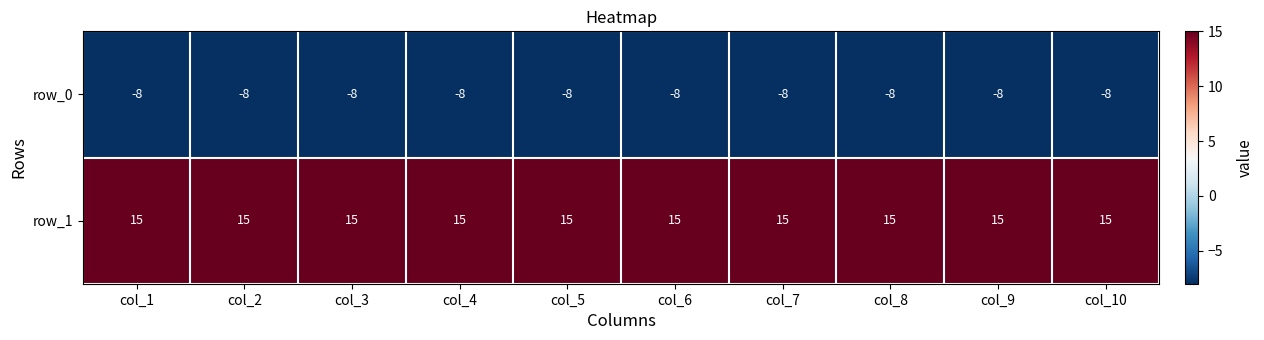

Is it true that row_1 equals 15 at col_6?

True